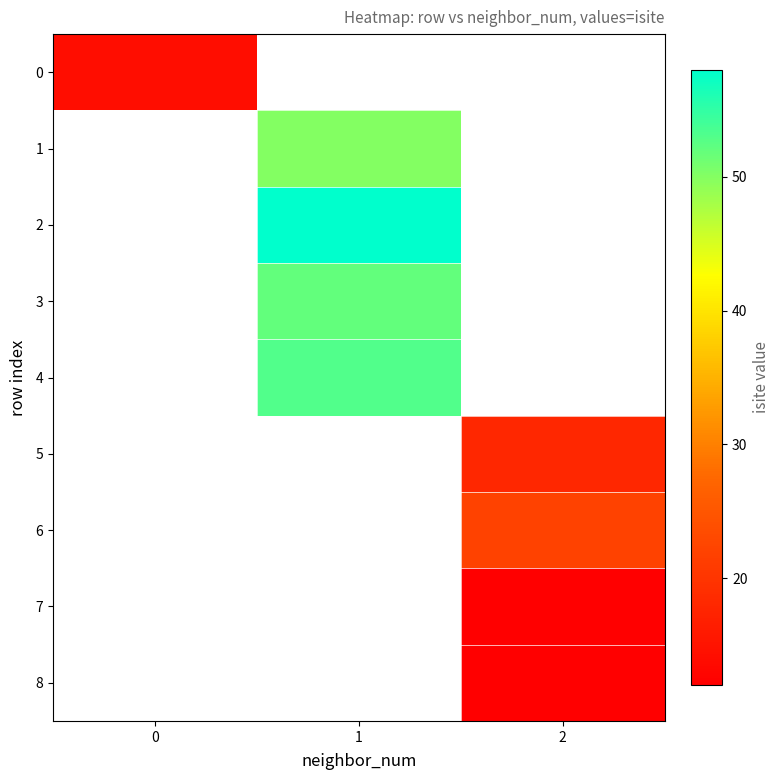

Is it true that 6 equals 22.0 at 2?

True